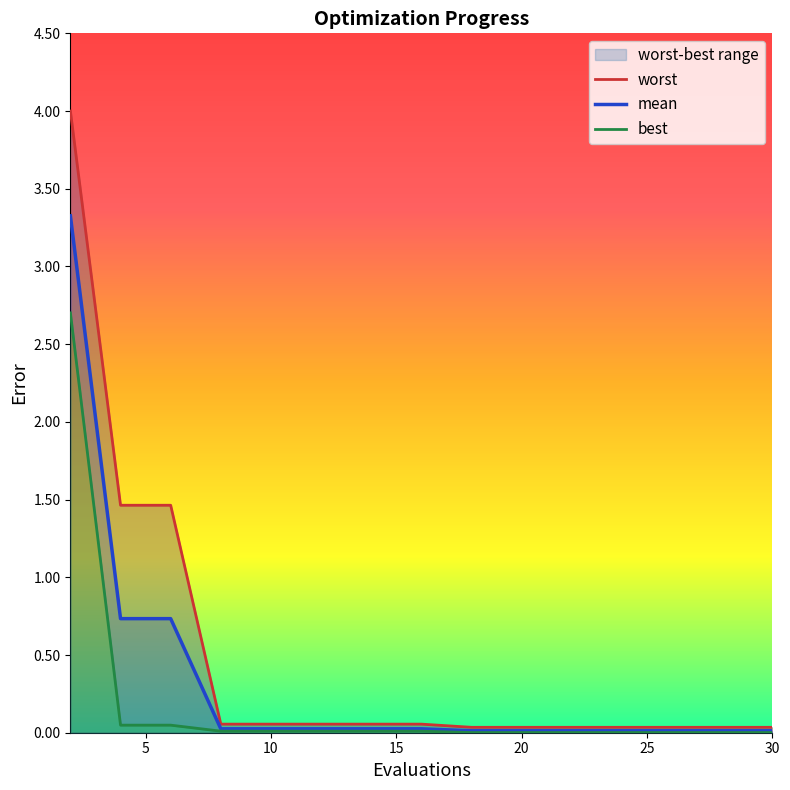

What is the difference between the second highest and second lowest values in the mean series?

0.7